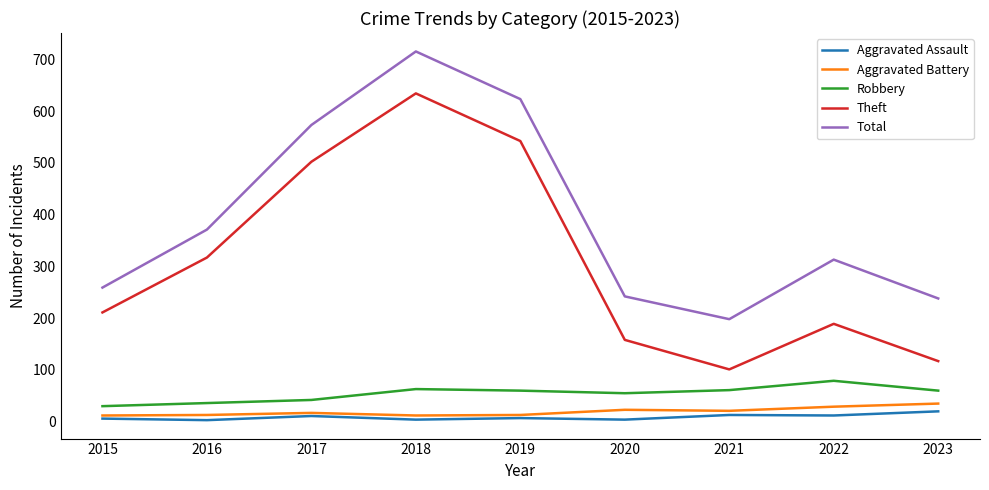

Count the number of categories in the chart.

9